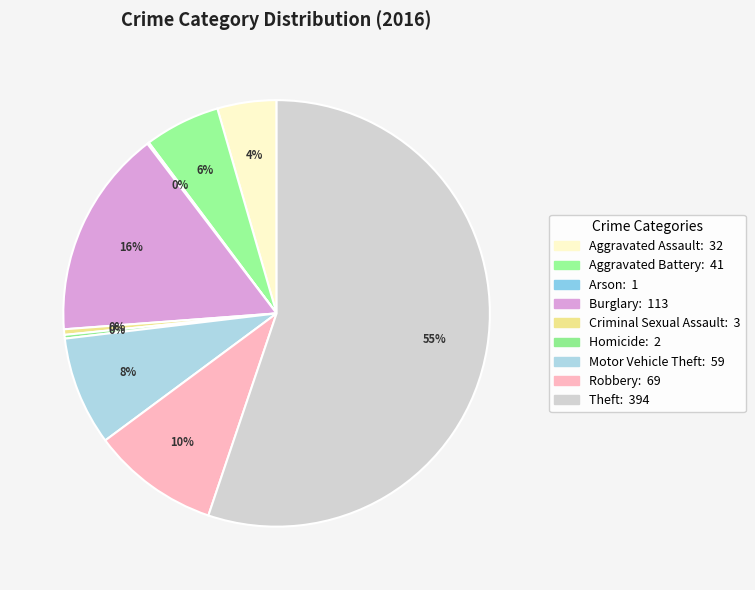

What percentage is NOT represented by Theft?

44.8%